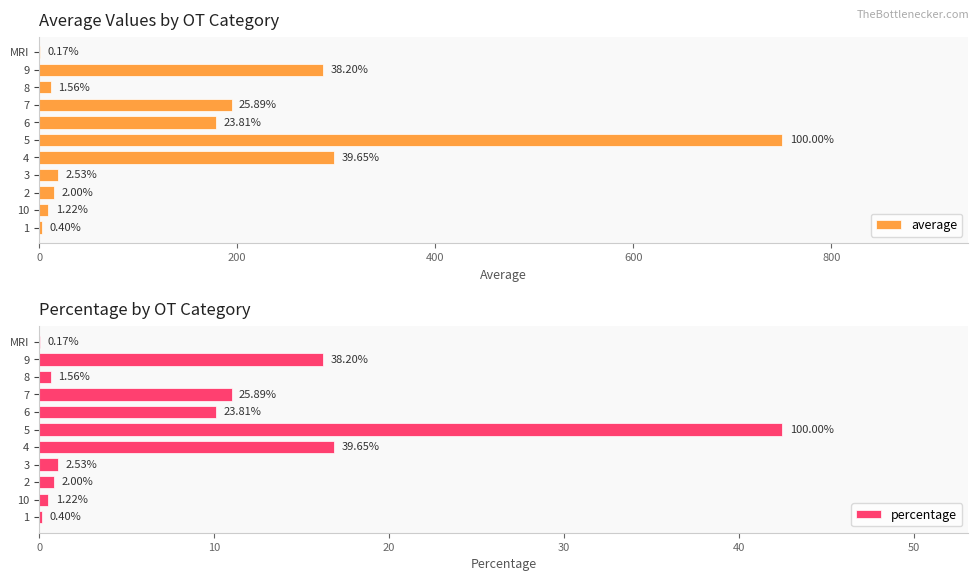

What are all the series names shown in the legend?

average, percentage